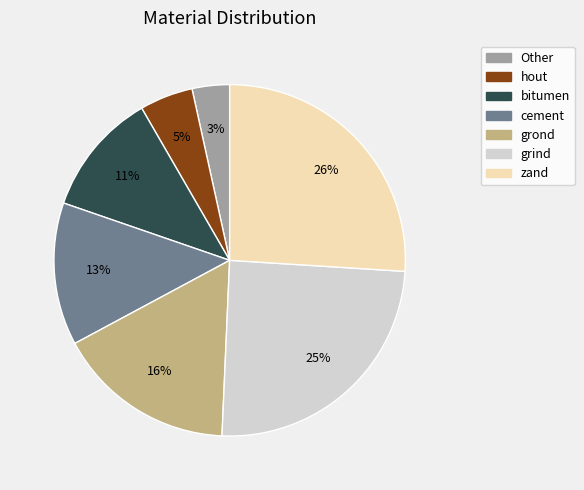

Which slice is the largest?

zand